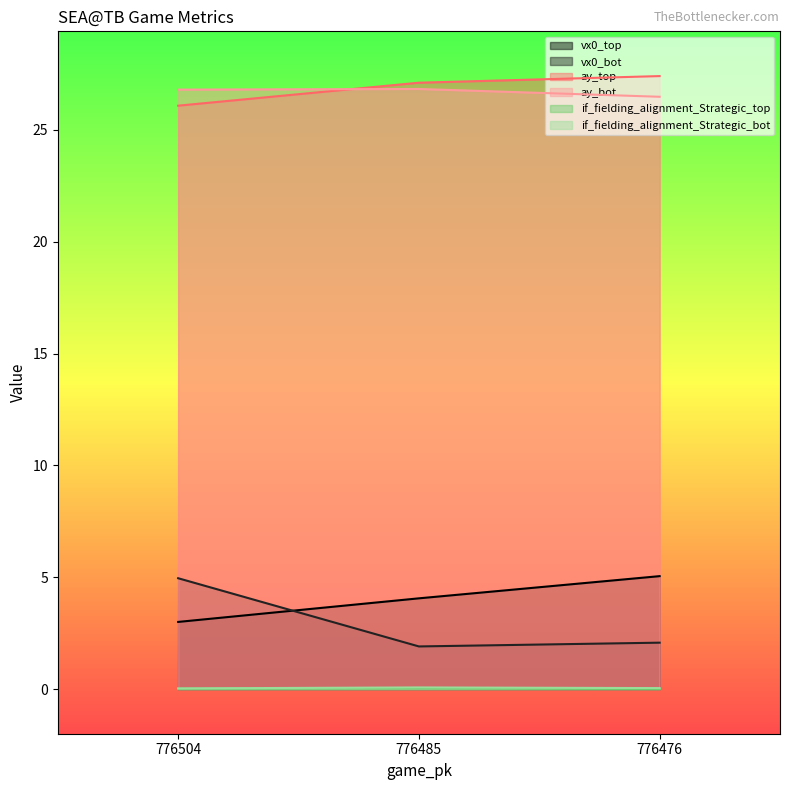

Which has a higher value, 776504 or 776485?

776485